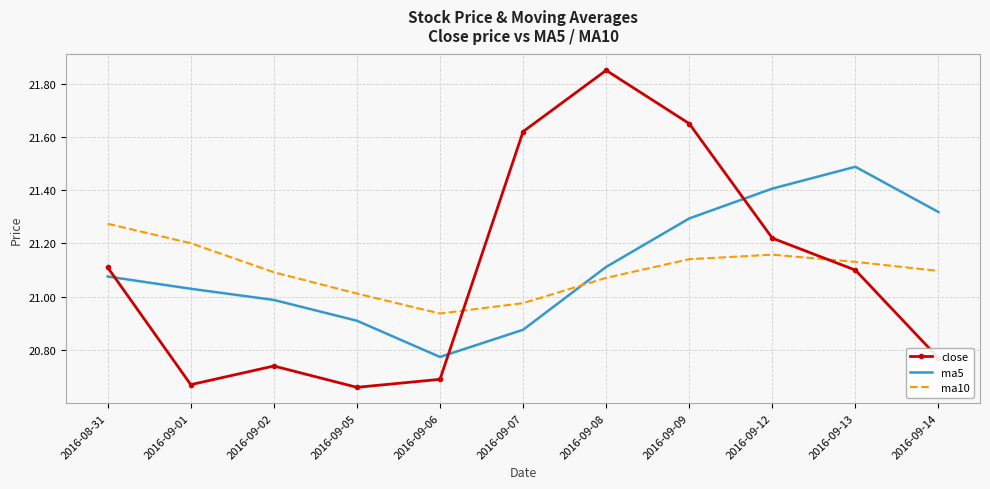

True or false: ma5 has a value of 28.4 at 2016-09-12.

False